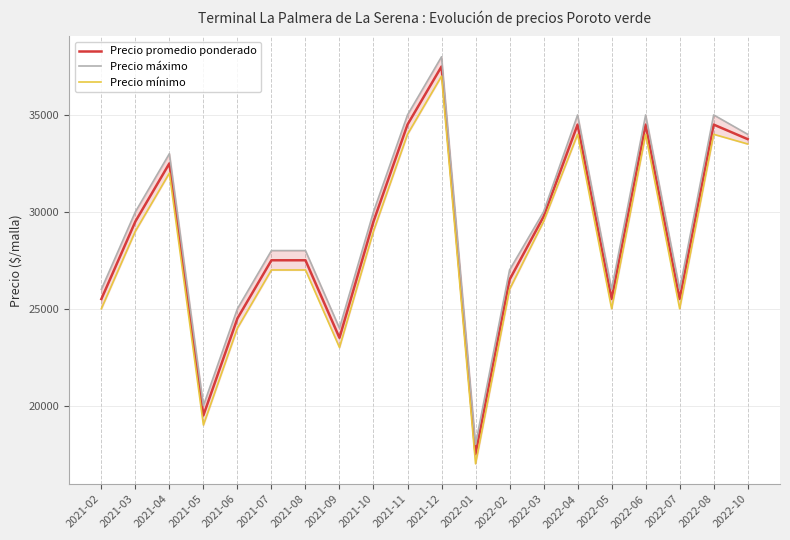

The value of Precio promedio ponderado at 2022-04 is 34500. True or false?

True